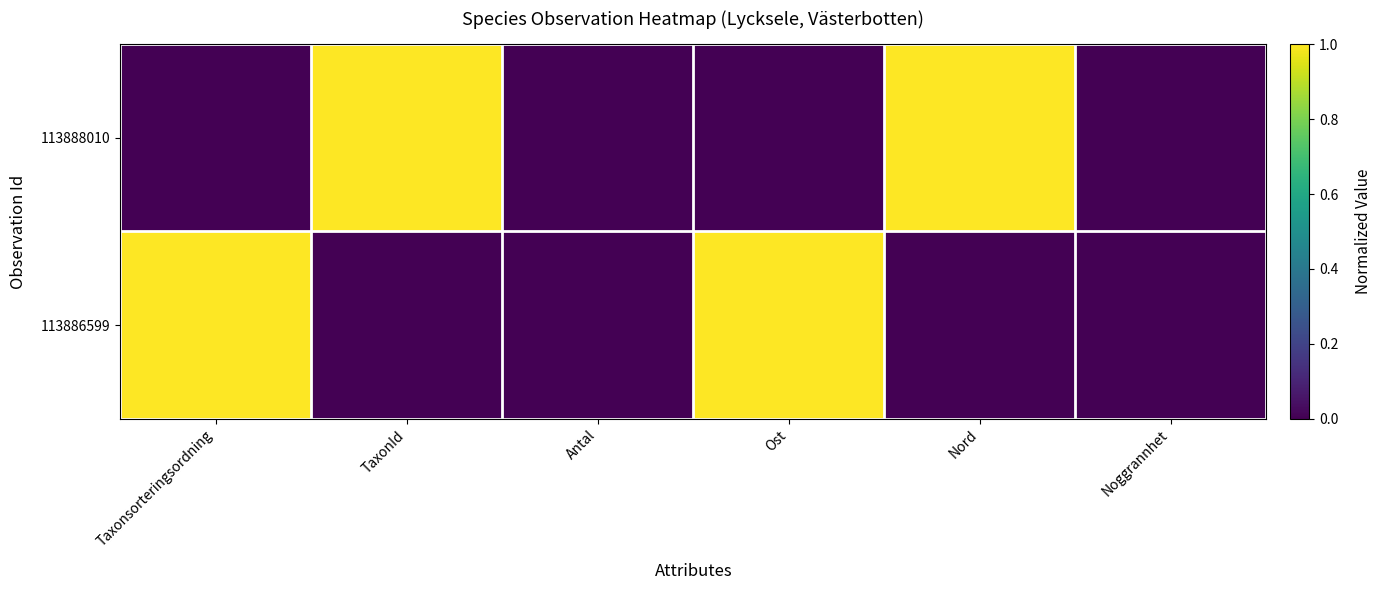

Reading right to left, what are all the values shown in this chart?

113888010: Noggrannhet=0	Nord=1	Ost=0	Antal=0	TaxonId=1	Taxonsorteringsordning=0
113886599: Noggrannhet=0	Nord=0	Ost=1	Antal=0	TaxonId=0	Taxonsorteringsordning=1